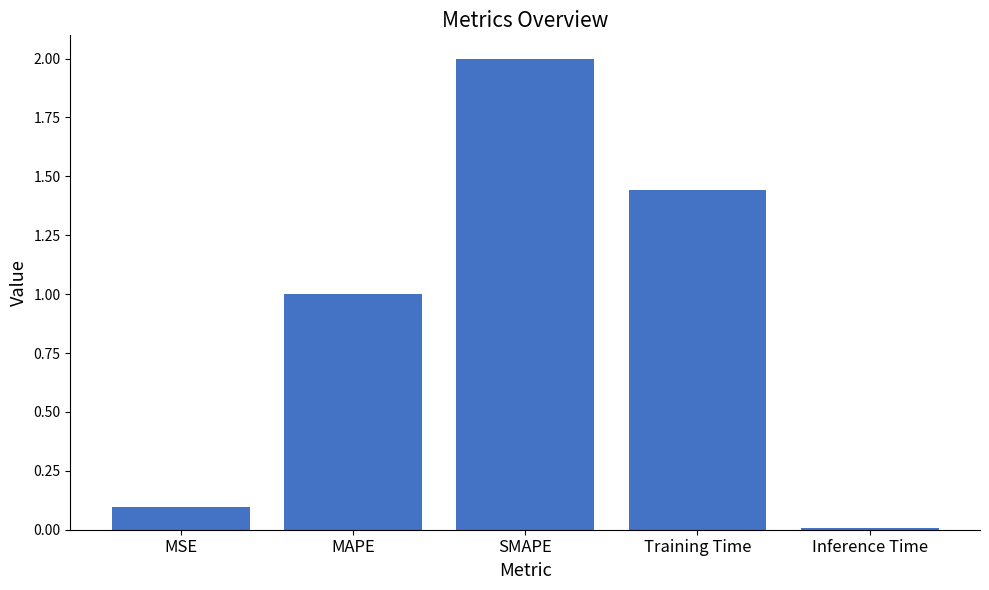

At which label is the value closest to 1?

MAPE